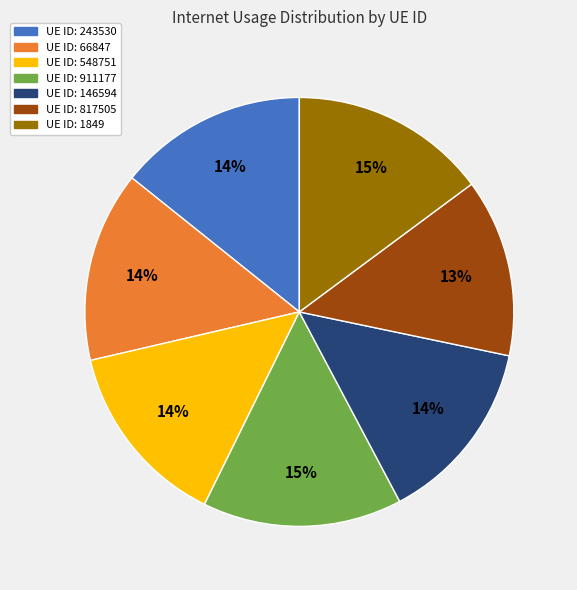

To the nearest percent, what is the difference between the largest and smallest slice percentages?

2%